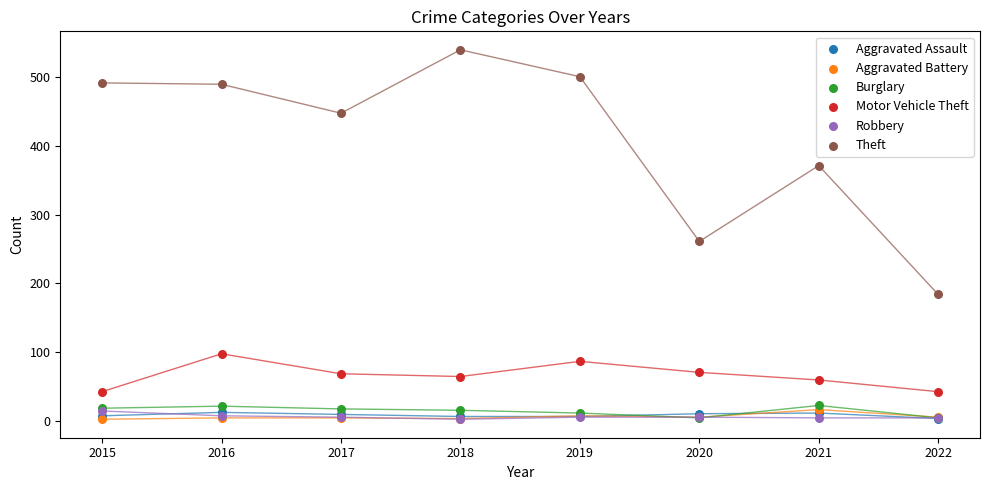

Across all series, what Y value is closest to 271?

261